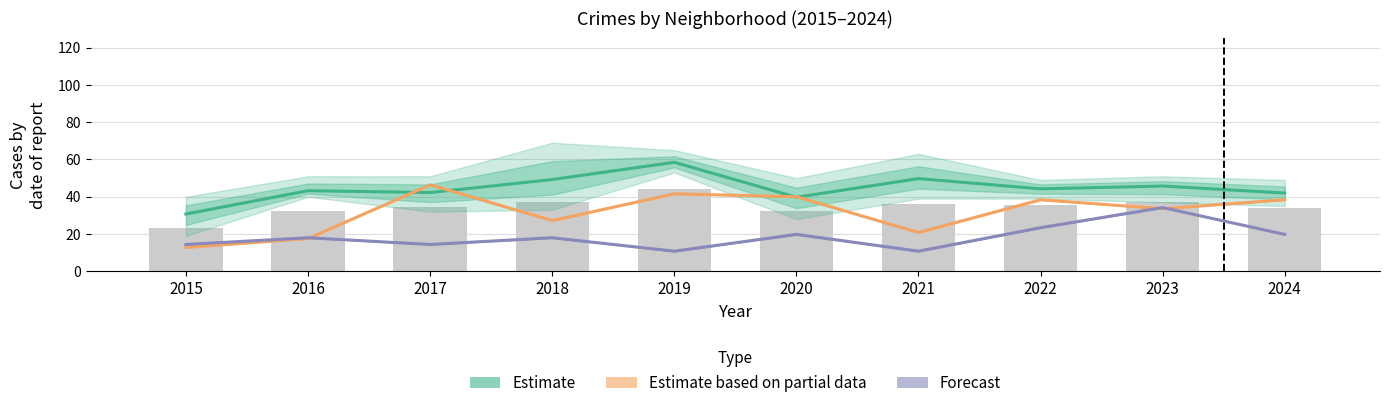

Which series has the widest spread of values?

Estimate based on partial data